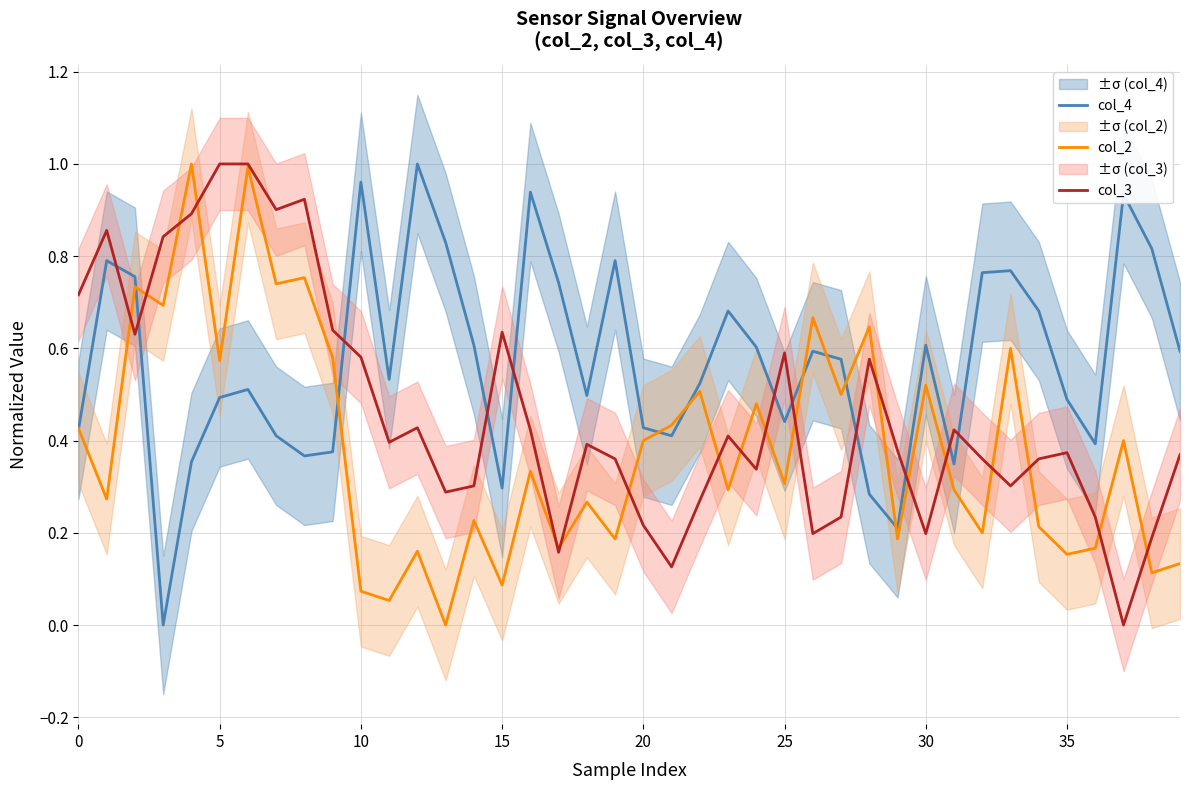

Is it true that col_4 equals 0.6 at 15?

False